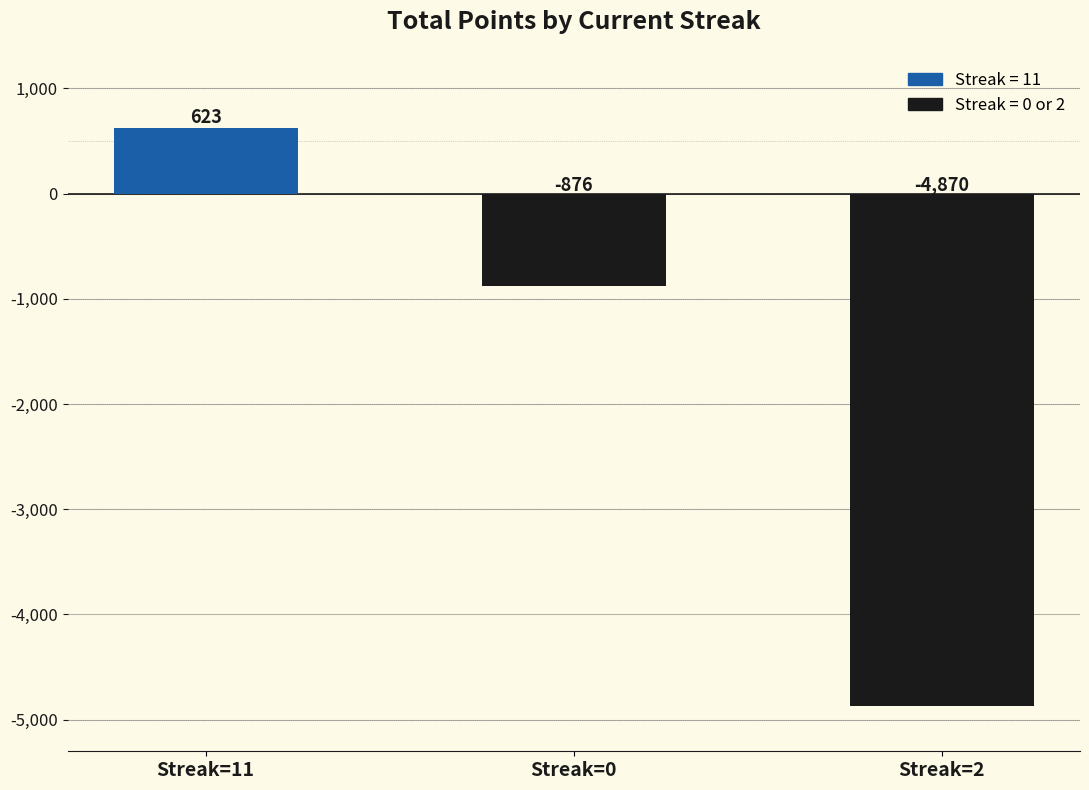

At which category does the chart reach its minimum across all series?

Streak=2